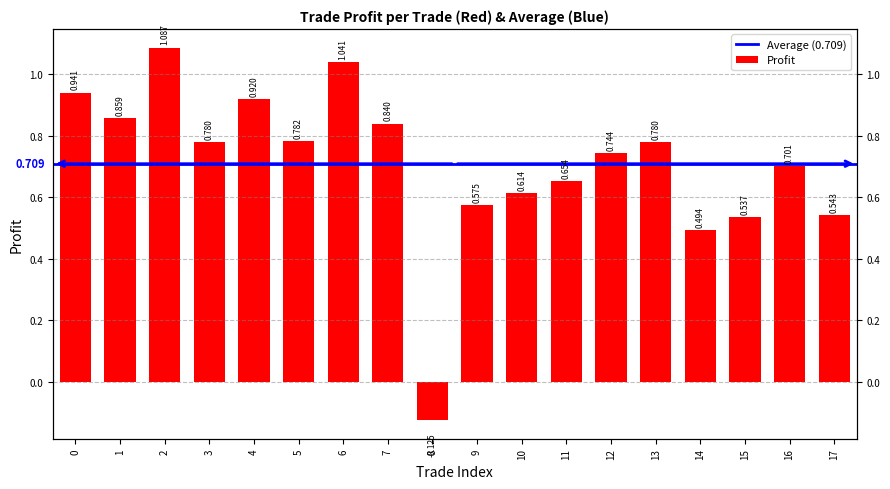

Reading left to right, list all the values displayed in this chart.

0.9	0.9	1.1	0.8	0.9	0.8	1.0	0.8	-0.1	0.6	0.6	0.7	0.7	0.8	0.5	0.5	0.7	0.5